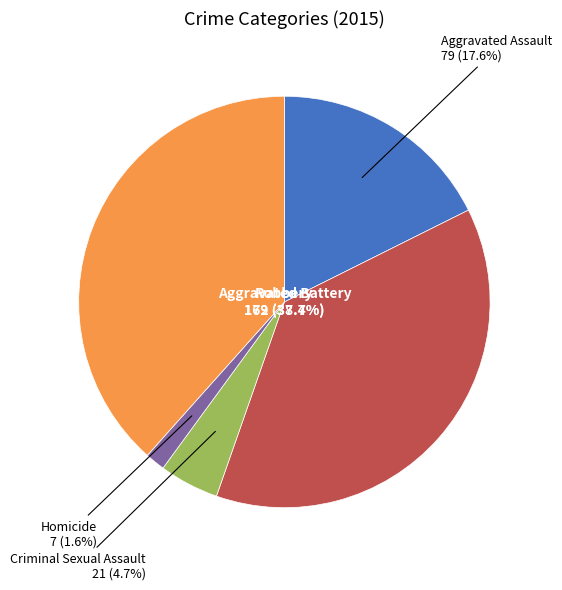

Does any single category account for the majority?

No